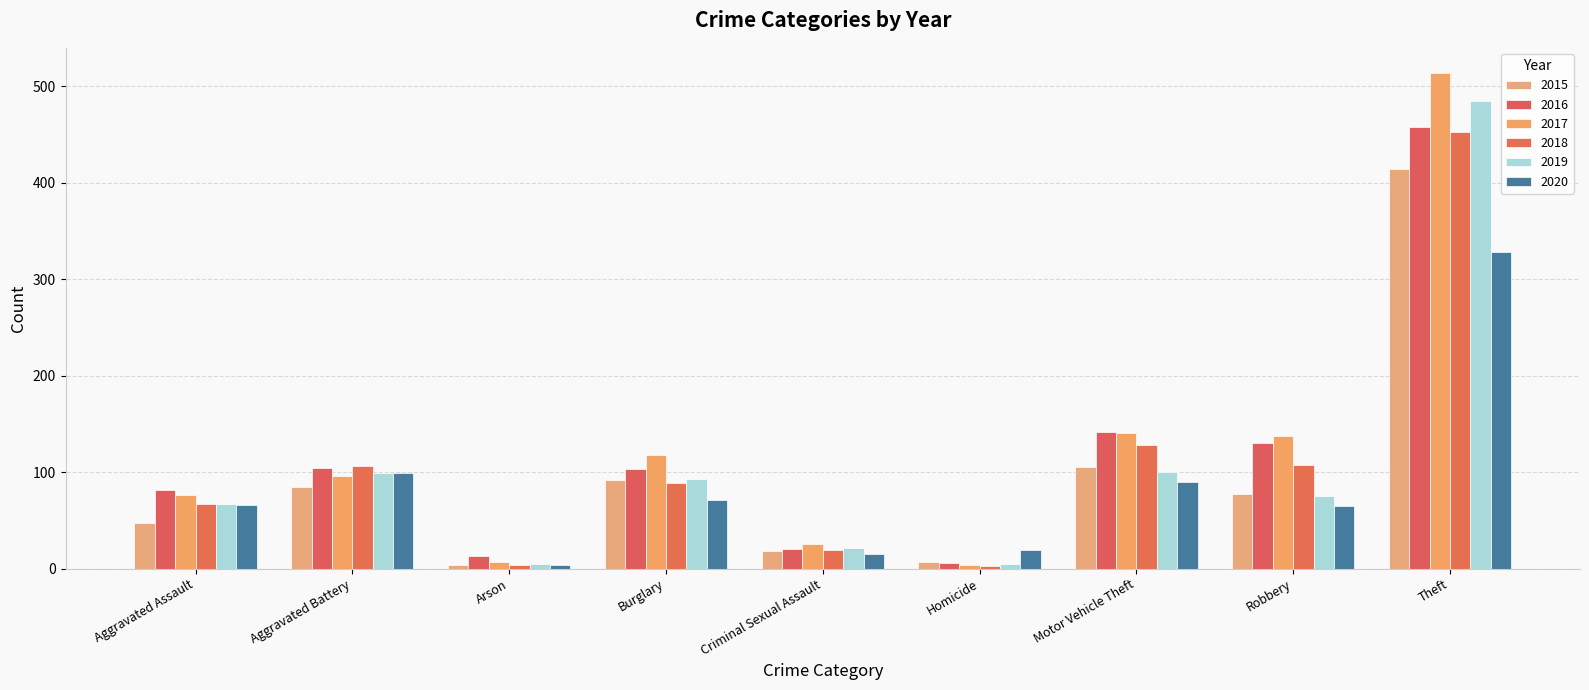

Reading left to right, transcribe all the data shown in this chart.

2015: 47	85	4	92	18	7	105	77	414
2016: 81	104	13	103	20	6	142	130	458
2017: 76	96	7	118	26	4	141	137	514
2018: 67	106	4	89	19	3	128	107	452
2019: 67	99	5	93	21	5	100	75	485
2020: 66	99	4	71	15	19	90	65	328